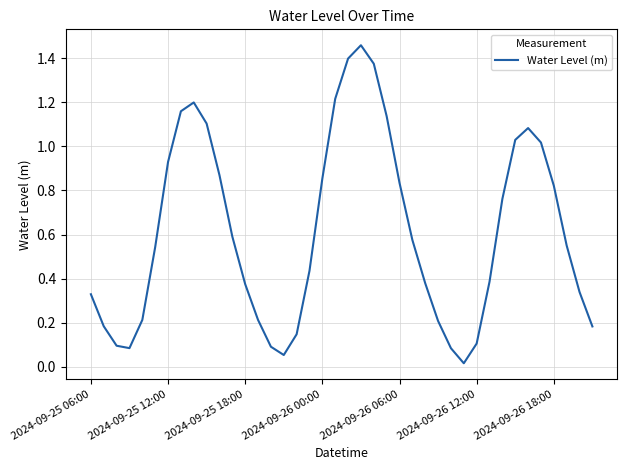

How many distinct data groups are displayed?

1